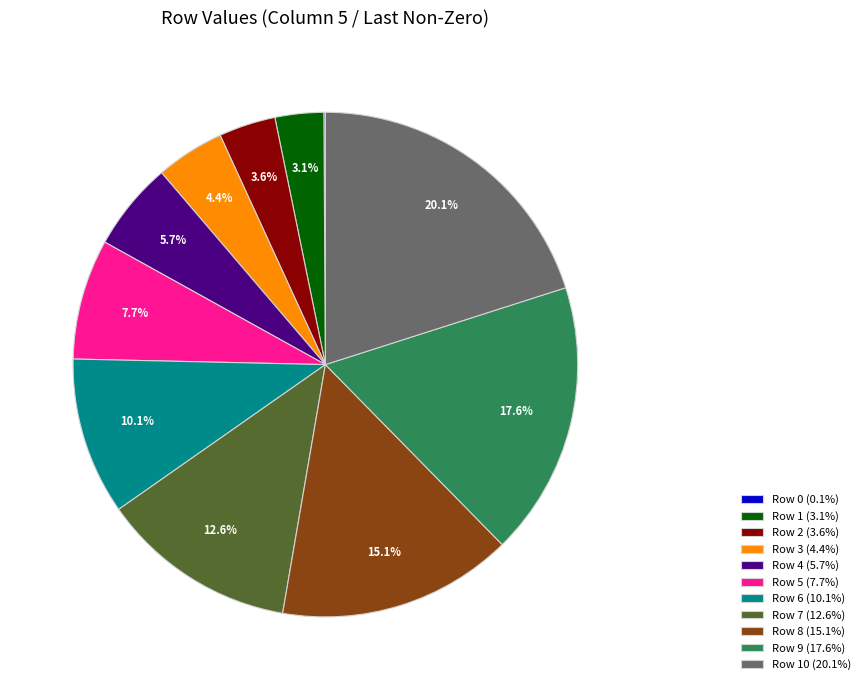

Which has a higher value, Row 2 (3.6%) or Row 6 (10.1%)?

Row 6 (10.1%)